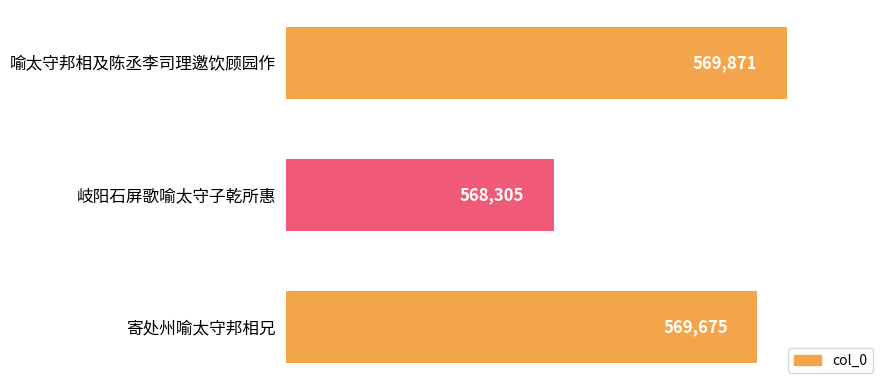

List the labels in order of value, largest first.

喻太守邦相及陈丞李司理邀饮顾园作, 寄处州喻太守邦相兄, 岐阳石屏歌喻太守子乾所惠